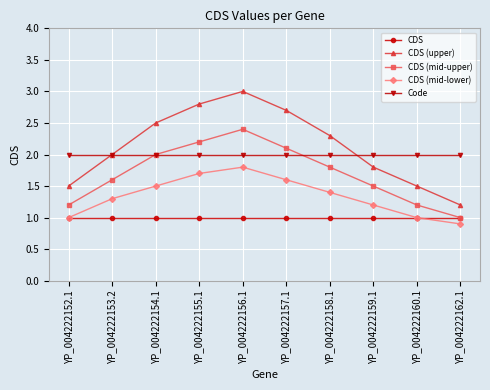

At which label does CDS (mid-upper) reach its minimum?

YP_004222162.1